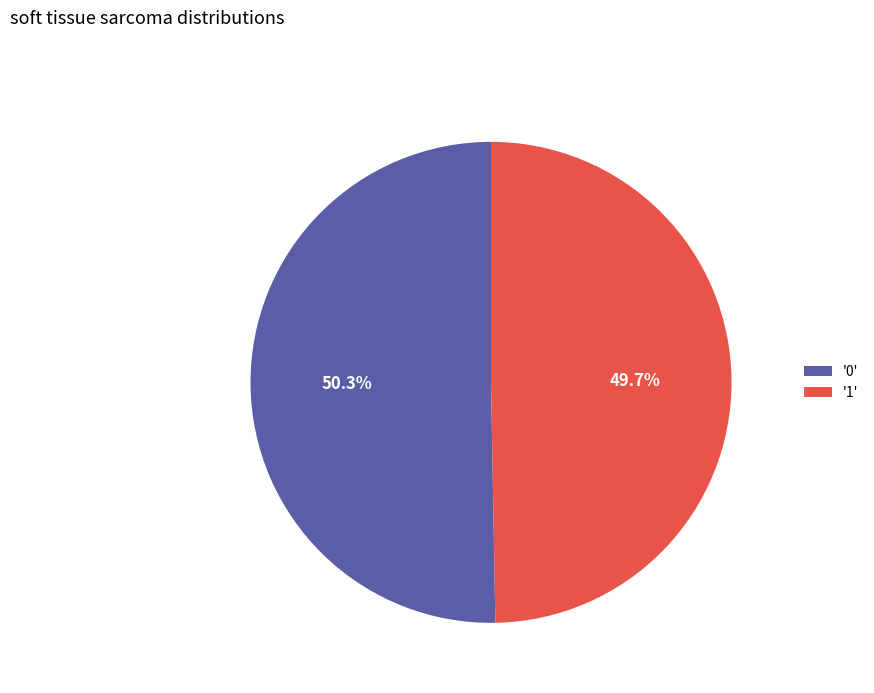

Do '1' and '0' together represent more than half of the pie?

Yes